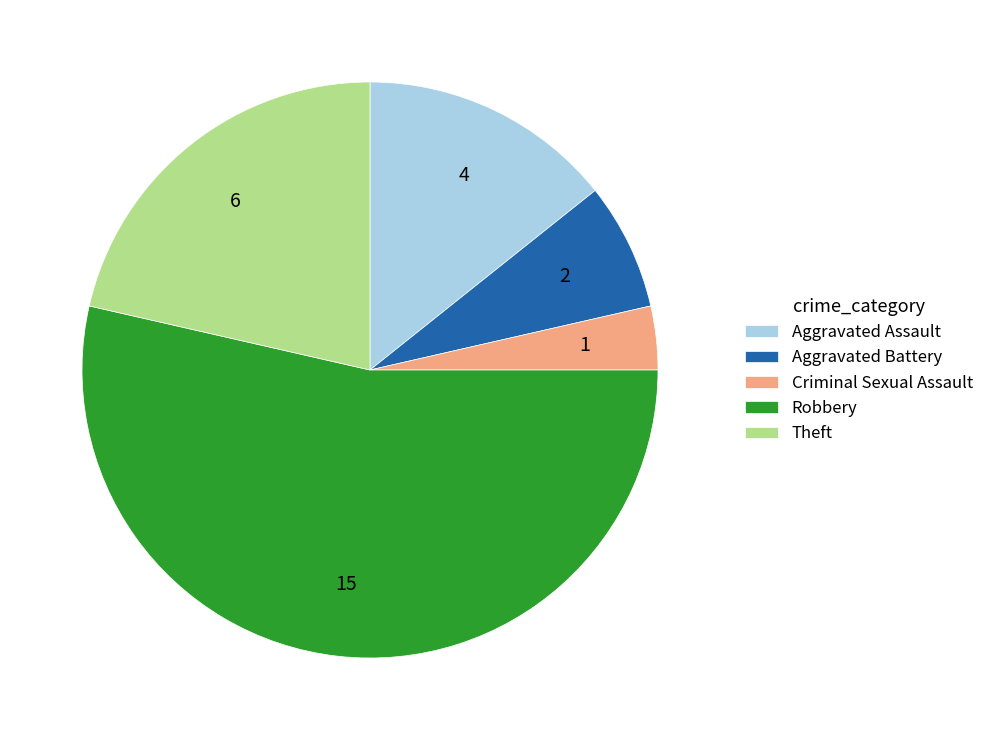

Combined, do Robbery and Aggravated Battery account for over 50%?

Yes